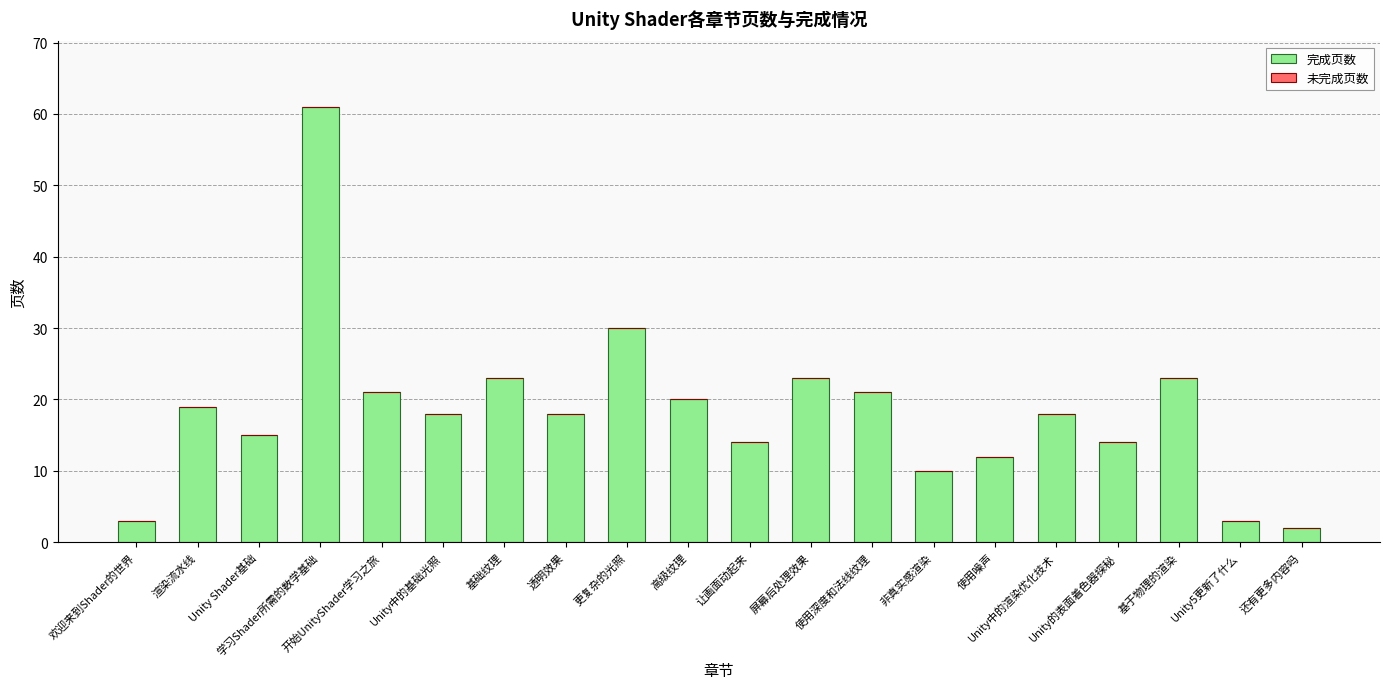

What is the label of the 20th bar from the right?

欢迎来到Shader的世界